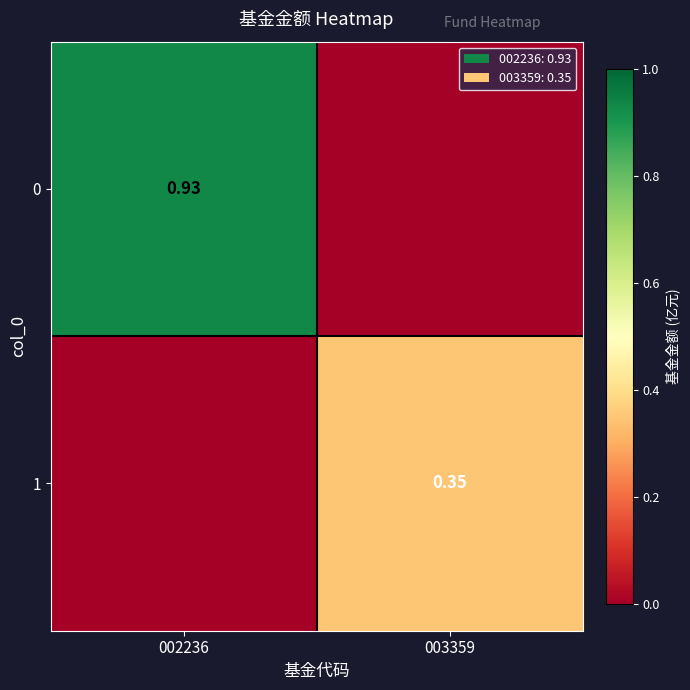

True or false: 0 has a value of 1.5 at 002236.

False